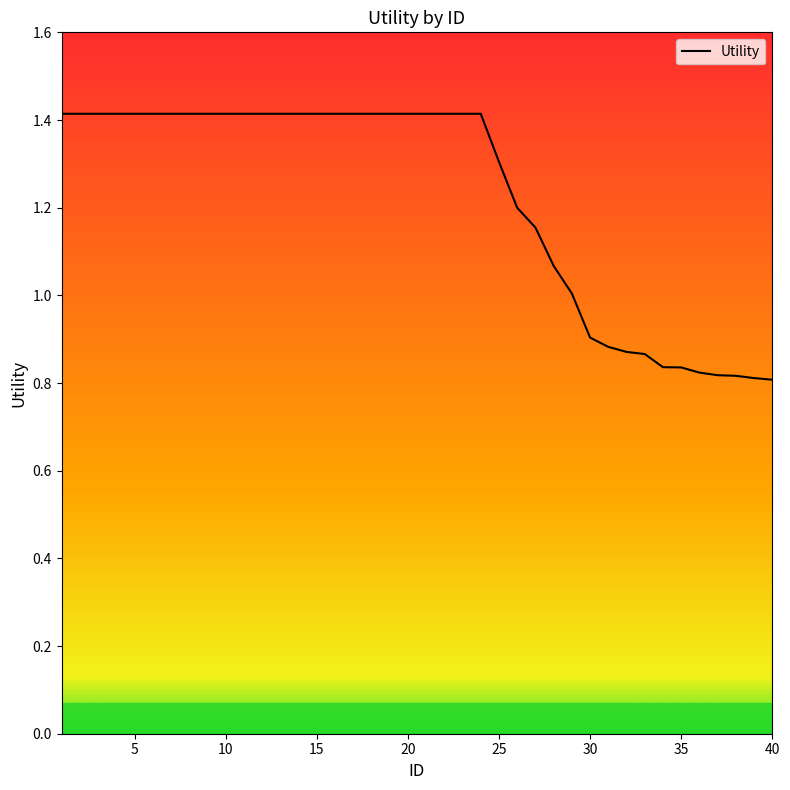

What is the difference between the maximum and minimum values?

0.6